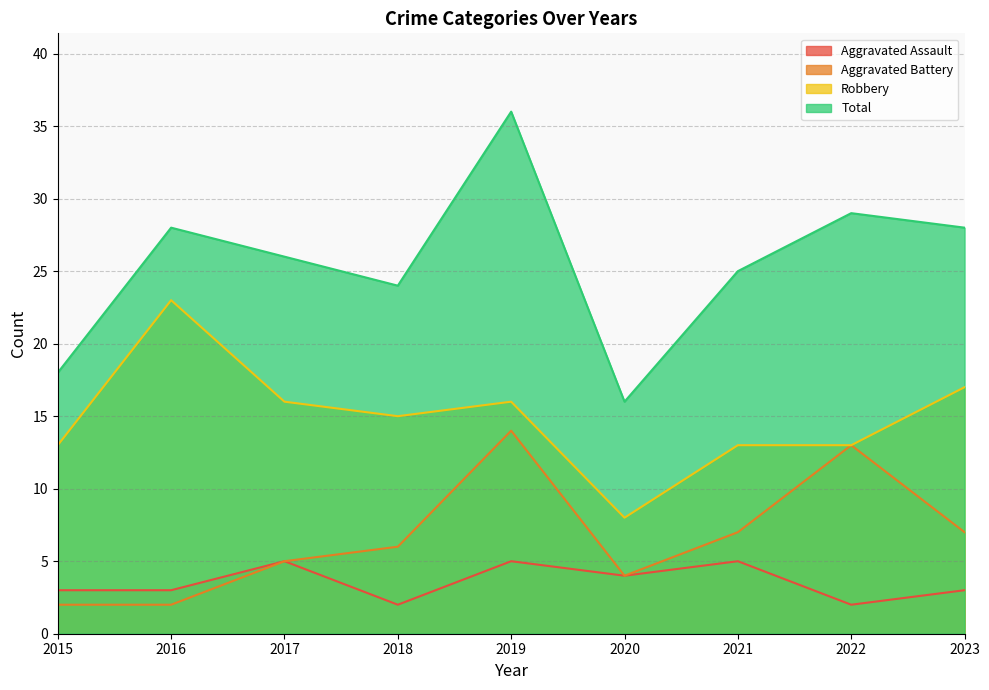

How many interior local valleys does the Aggravated Assault series have?

3